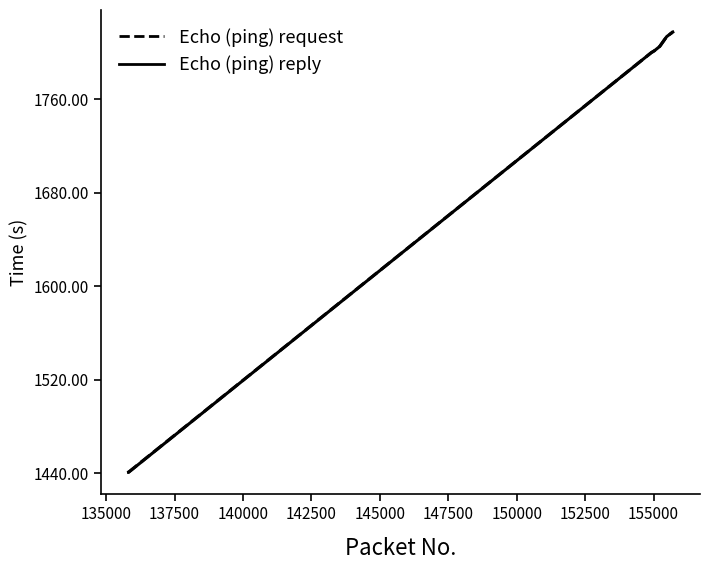

True or false: Echo (ping) reply and Echo (ping) request cross at least once.

False